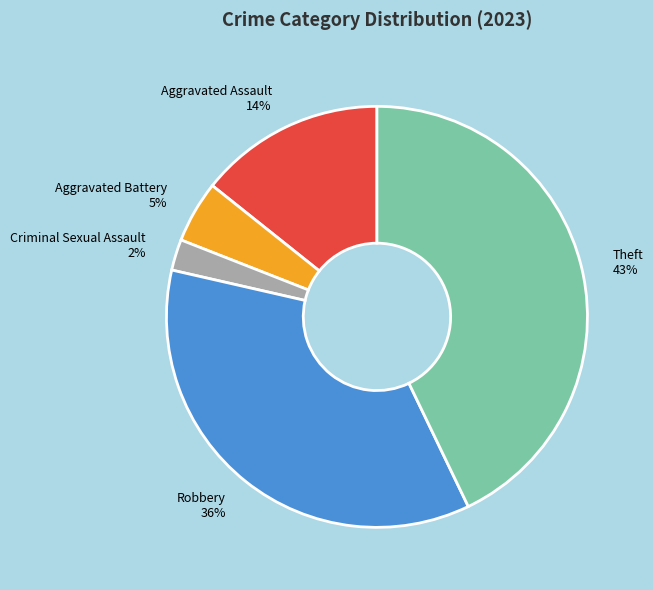

Combined, do Theft and Robbery account for over 50%?

Yes